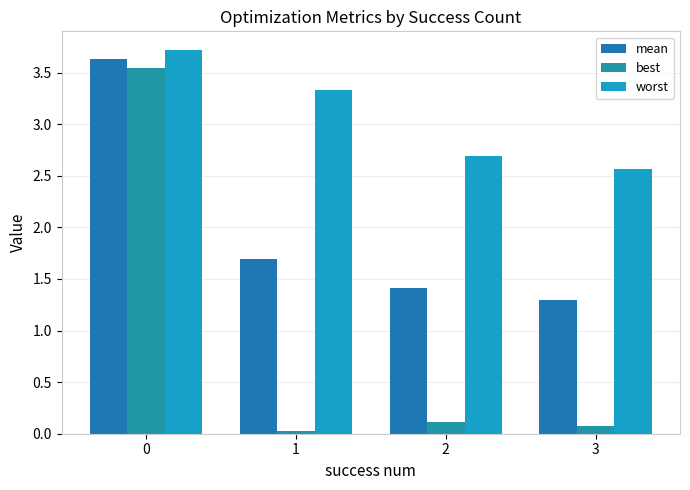

What is the total value across all series at 1?

5.0